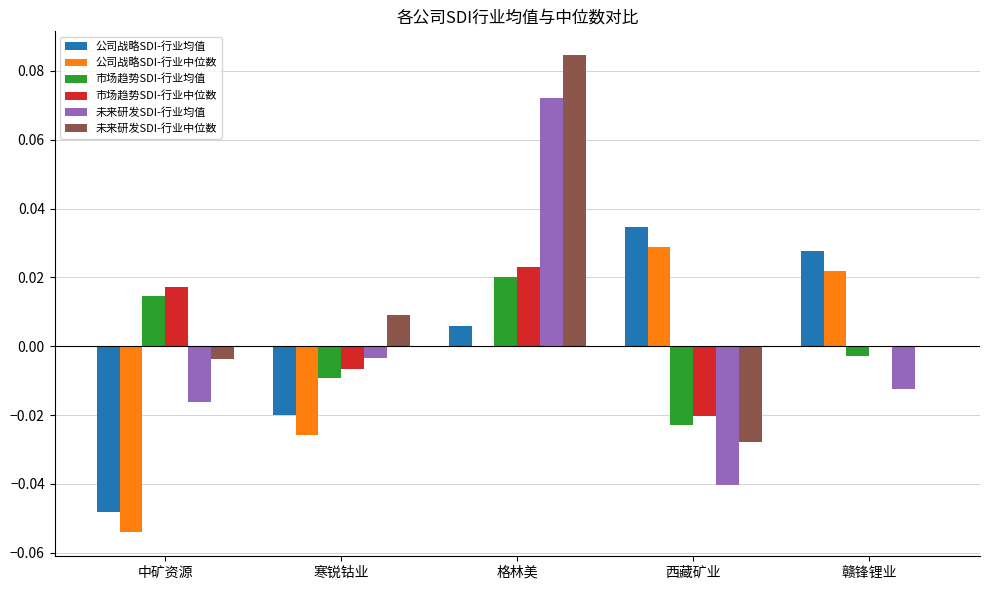

True or false: 市场趋势SDI-行业均值 has a value of -0.0 at 西藏矿业.

True